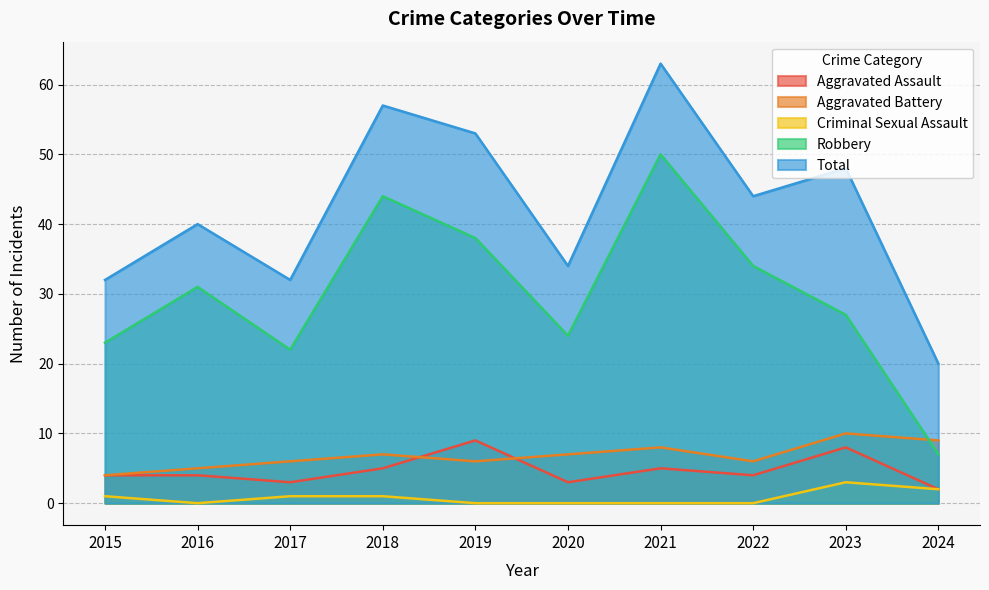

What is the total value across all series at 2021?

126